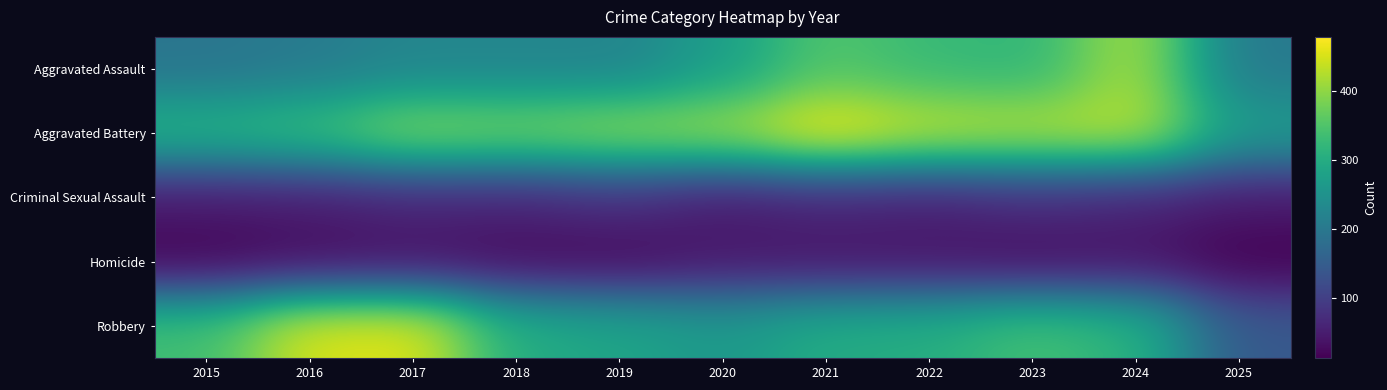

Rank the series by their maximum value, from highest to lowest.

Aggravated Battery, Robbery, Aggravated Assault, Criminal Sexual Assault, Homicide